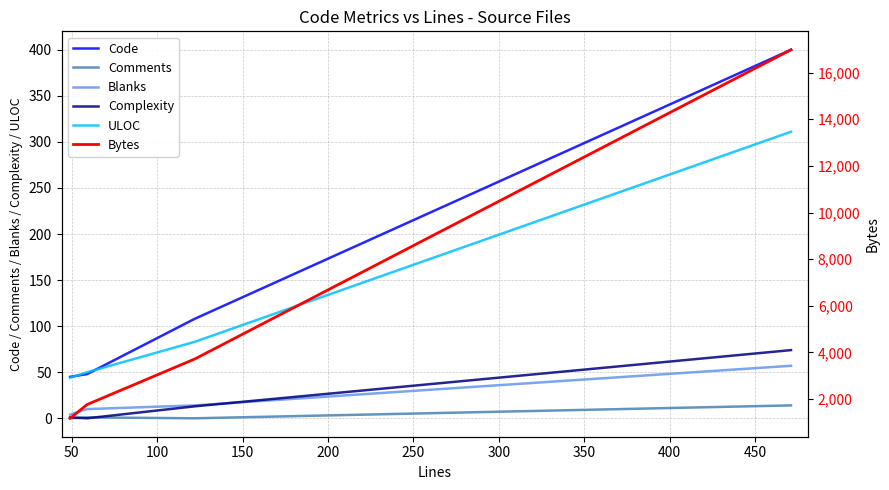

True or false: Complexity and ULOC intersect in this chart.

False